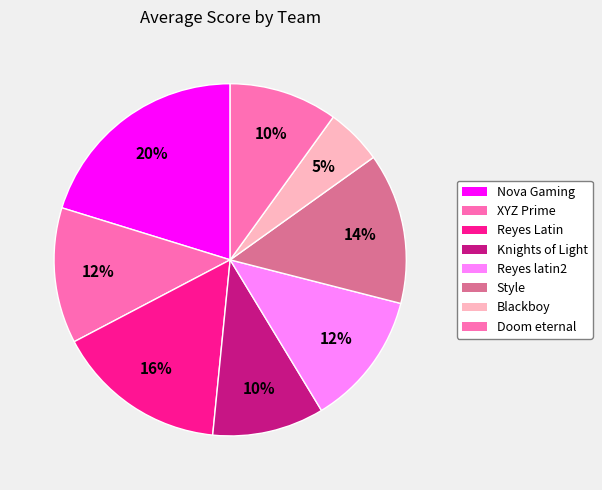

Is there a majority slice in this chart?

No